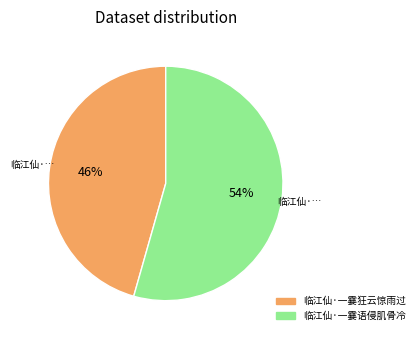

Do 临江仙·一霎狂云惊雨过 and 临江仙·一霎语侵肌骨冷 together represent more than half of the pie?

Yes